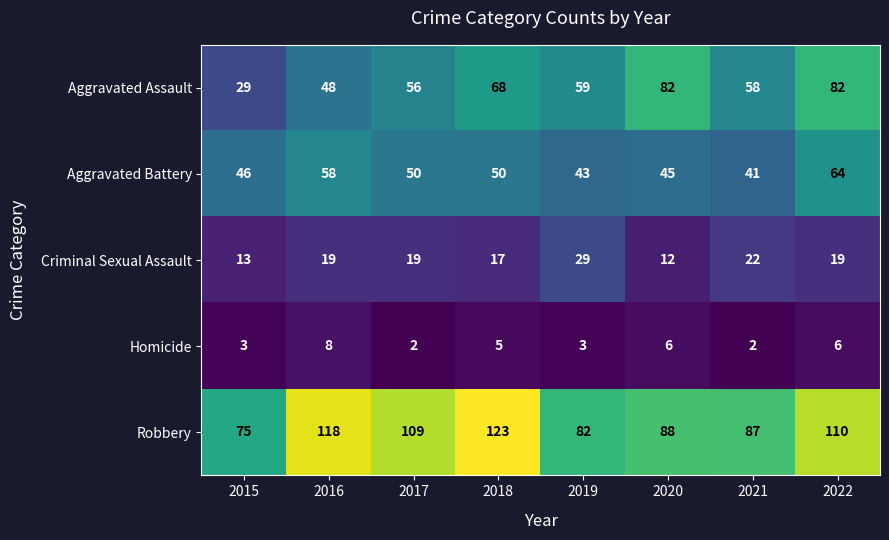

At how many categories does at least one series exceed 2?

8